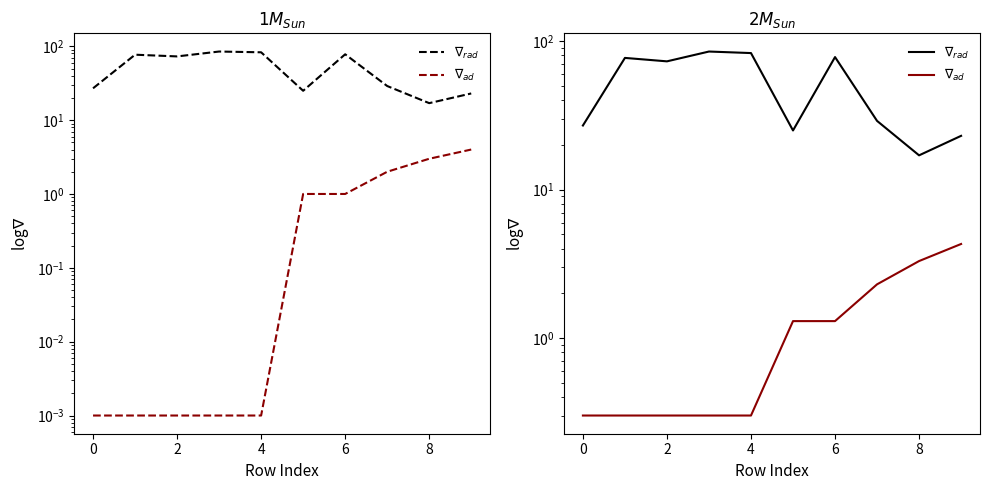

Where is $\nabla_{ad}$ nearest to the value 2?

7